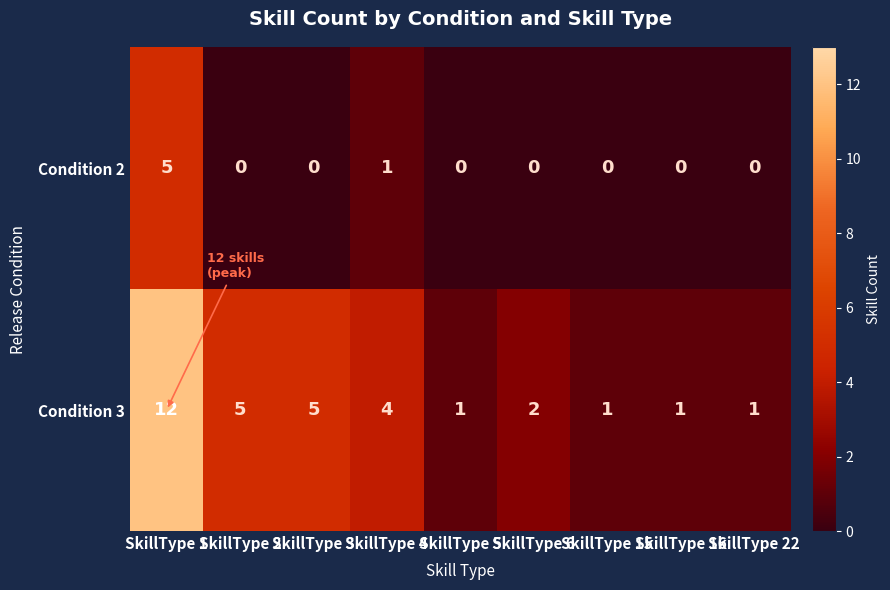

At how many categories does at least one series exceed 9?

1